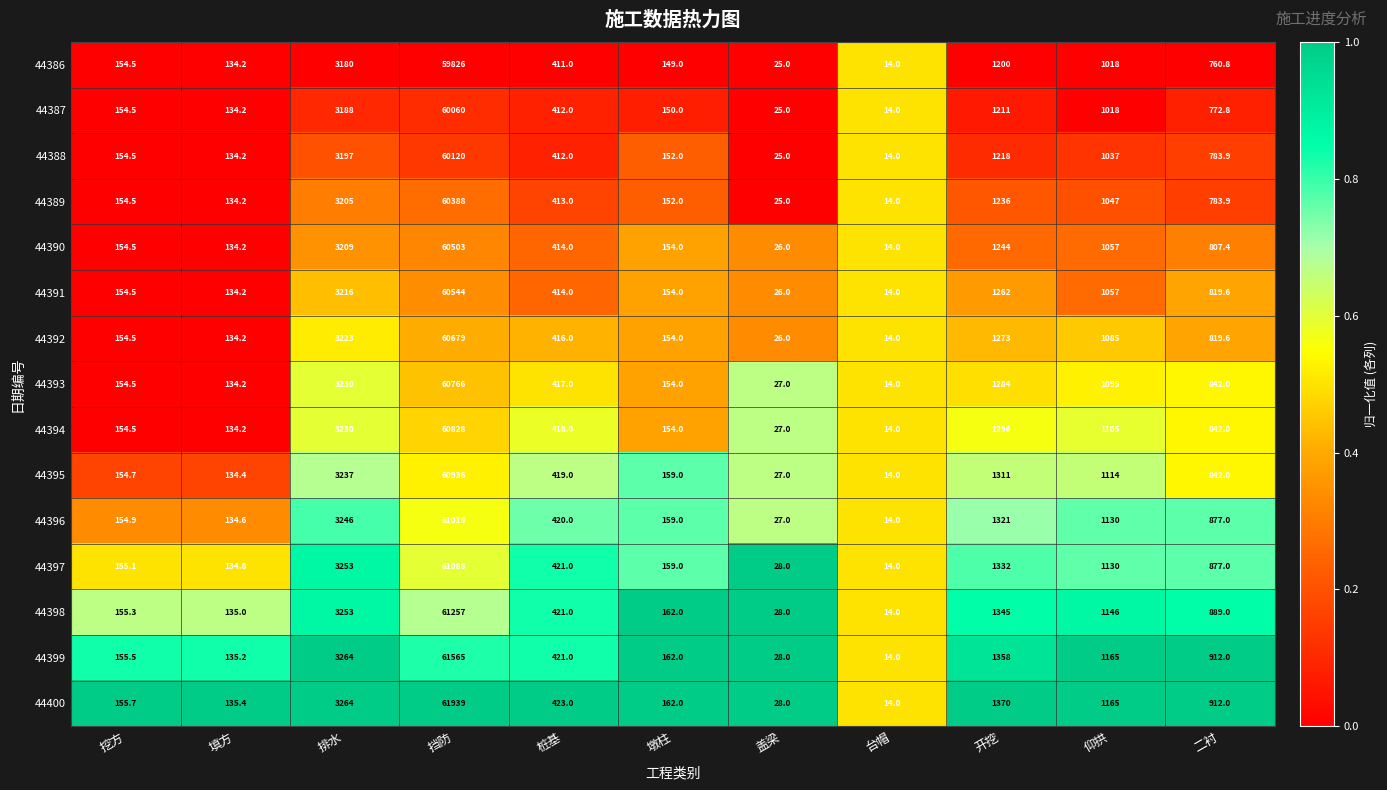

Which label corresponds to the smallest value in the chart?

台帽